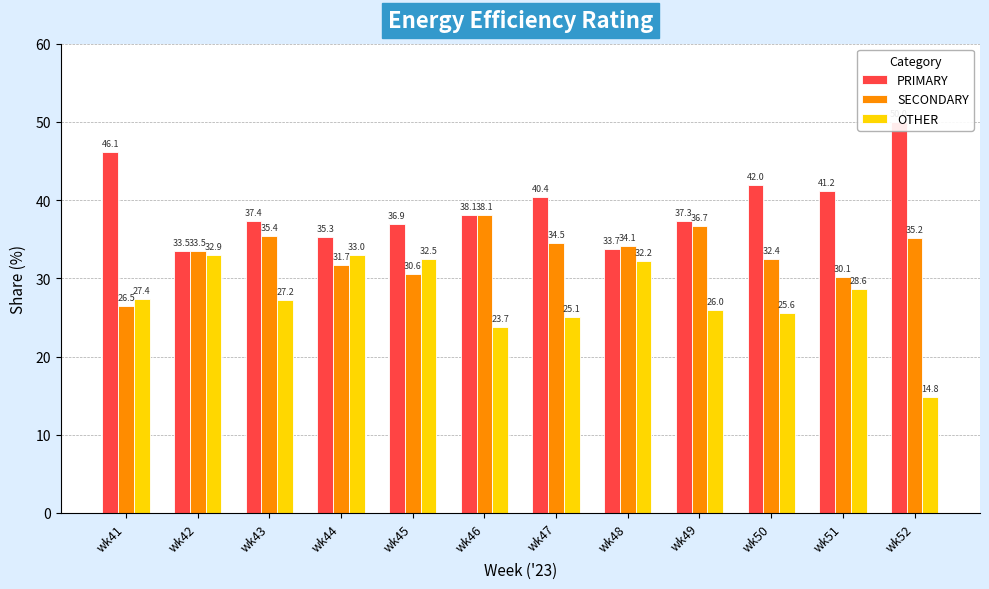

What is the value of the PRIMARY bar at the 3rd from the left?

37.4